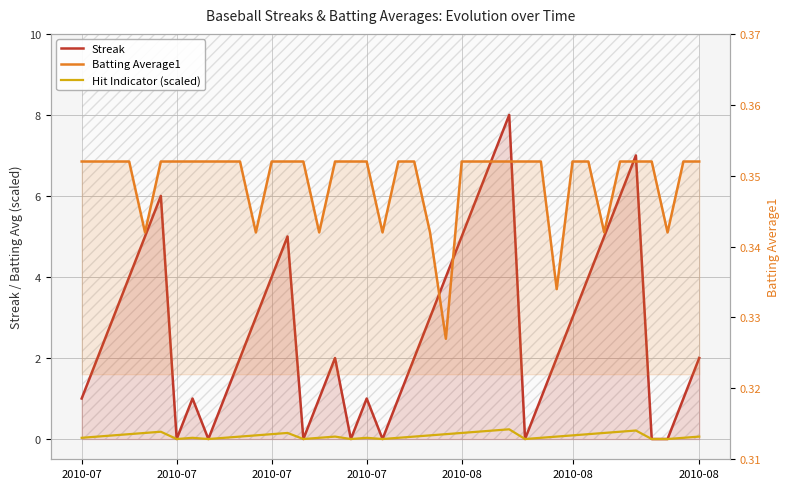

True or false: Hit Indicator (scaled) and Batting Average1 cross at least once.

False